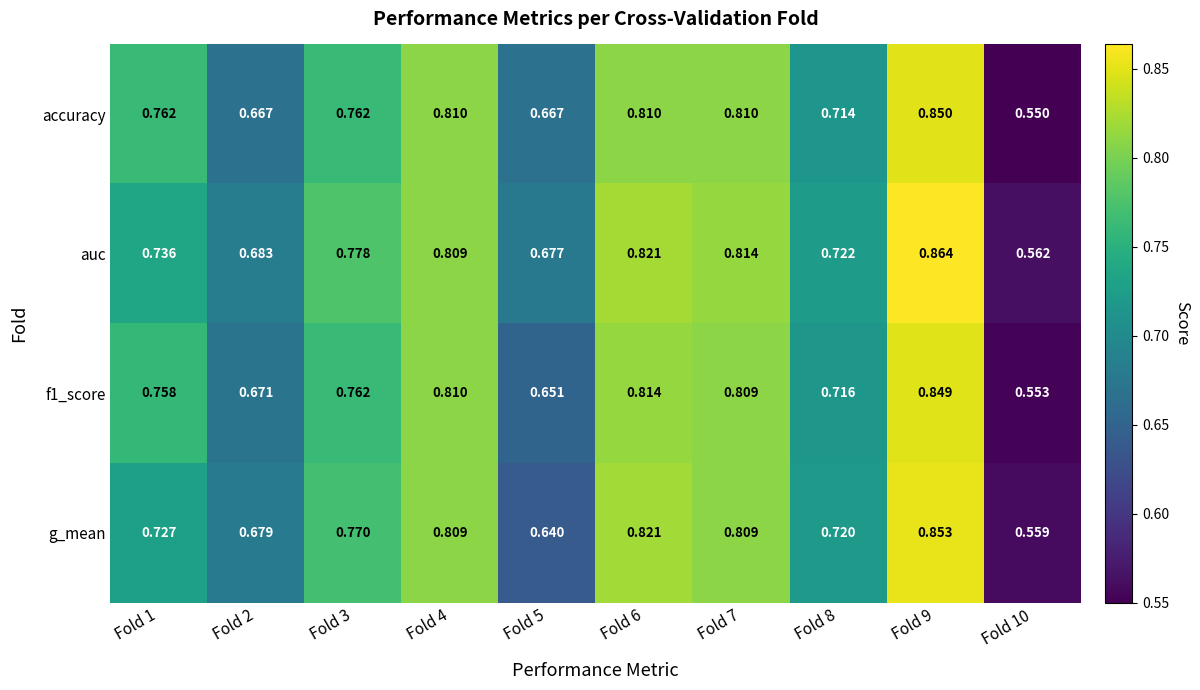

Which series has the largest range (max minus min)?

auc